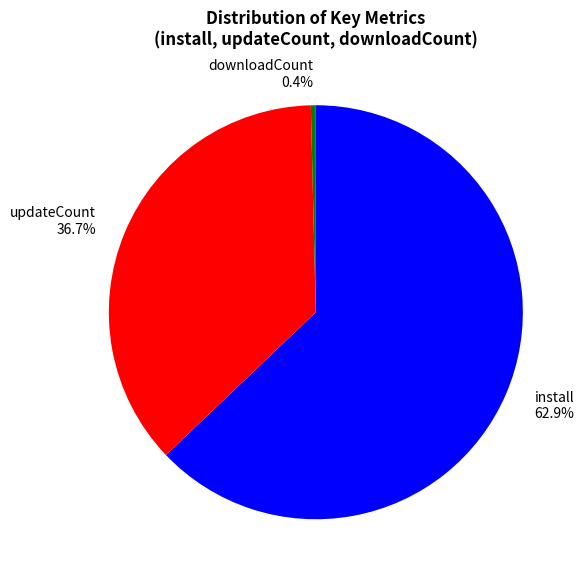

How much of the chart is everything except updateCount?

63.3%